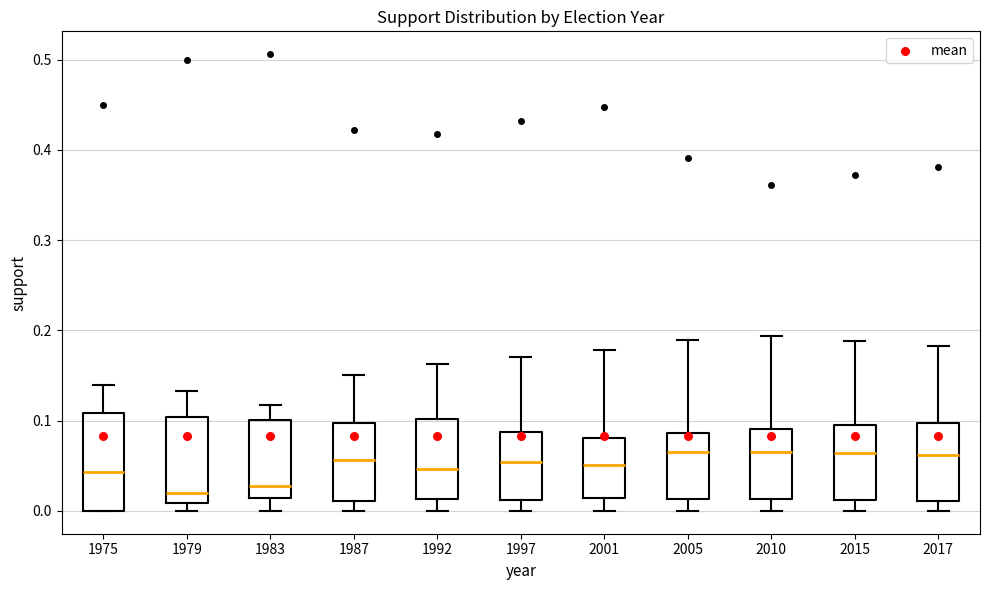

Where is the upper edge of the box at x = 1987 on the y-axis? The values are not printed on the chart, so give them approximately, as read against the axis.

0.10